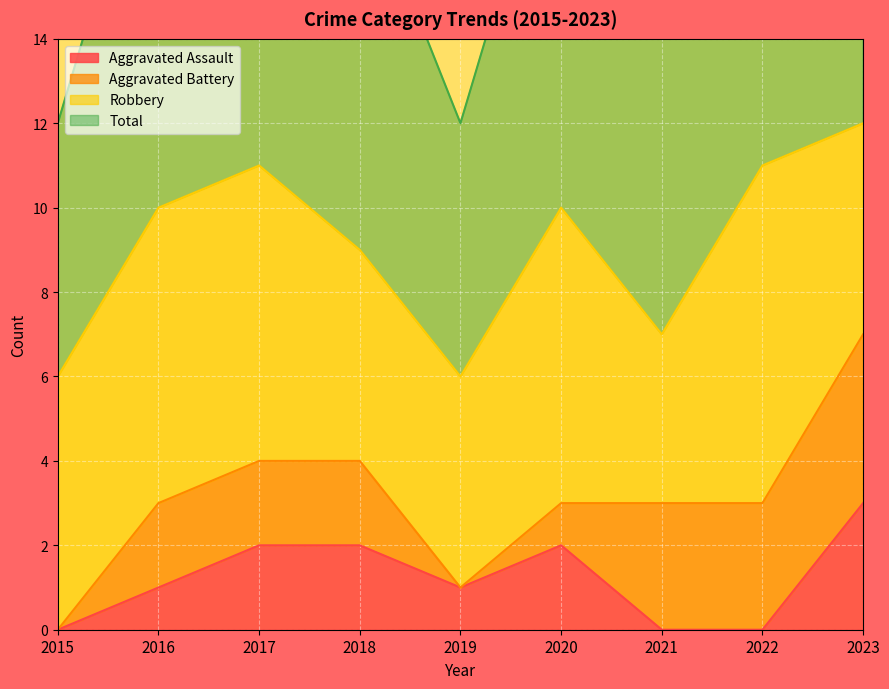

The value of Aggravated Assault at 2015 is 1. True or false?

False